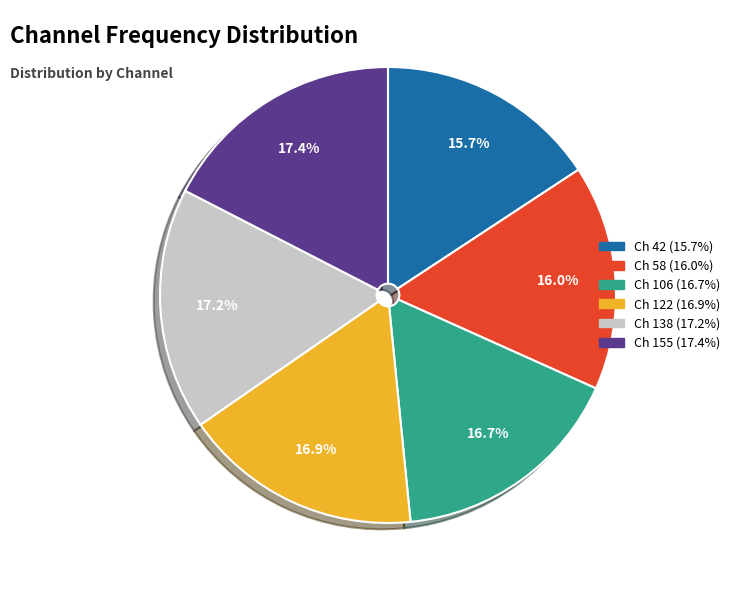

Does any single category account for the majority?

No